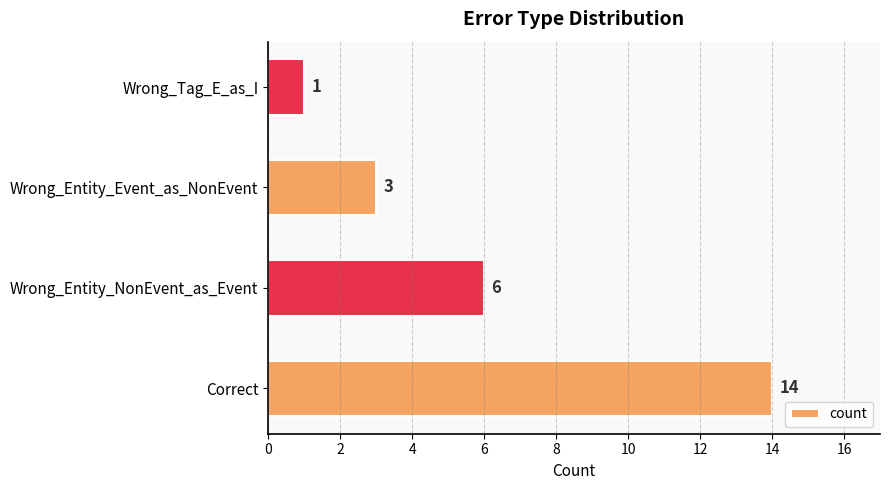

Which label corresponds to the smallest value in the chart?

Wrong_Tag_E_as_I